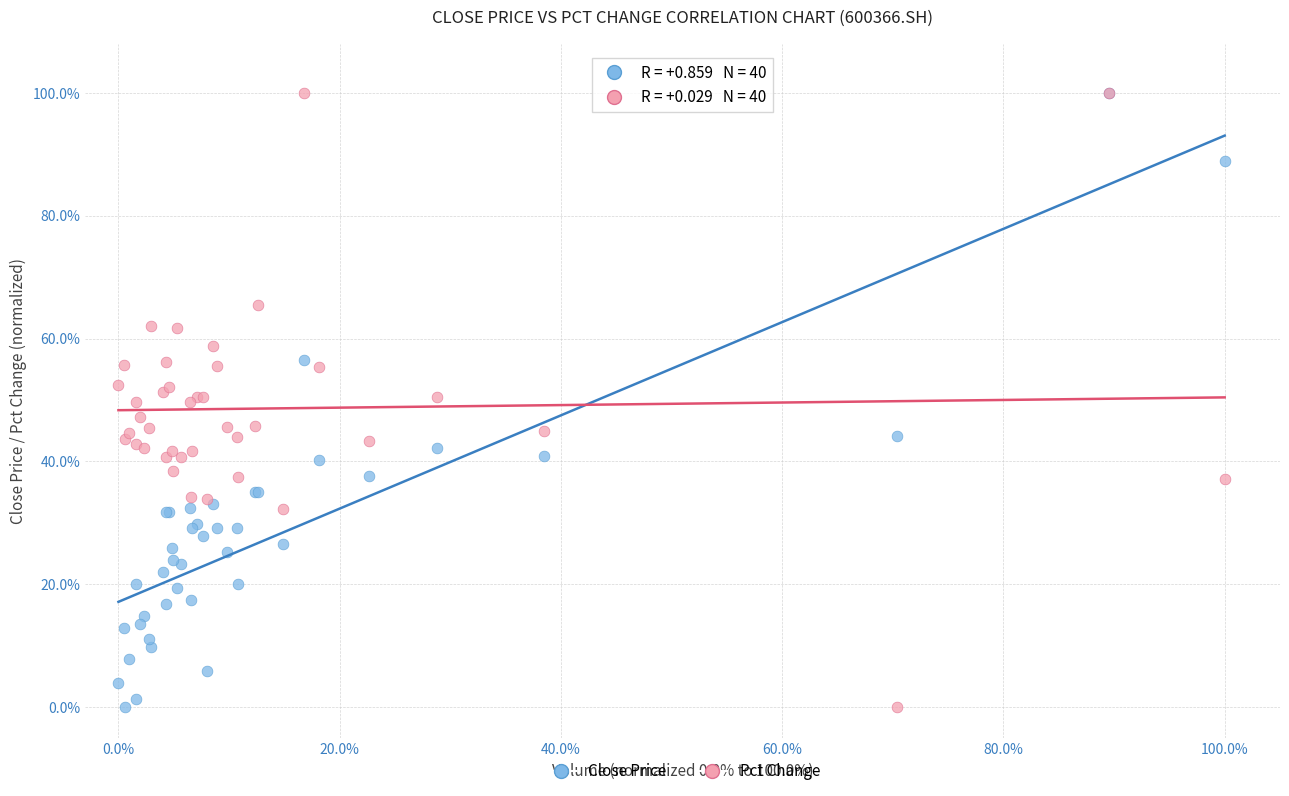

What are all the series names shown in the legend?

Close Price, Pct Change